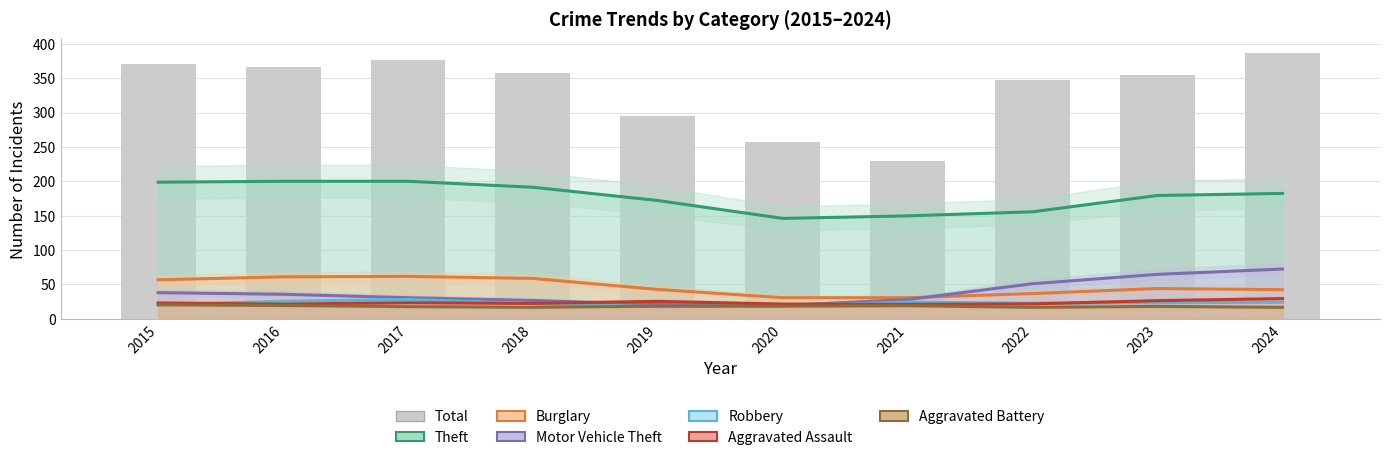

At which category is the sum across all series the highest?

2024